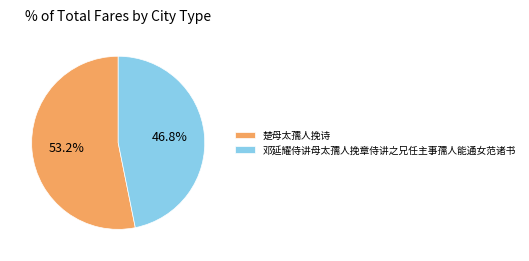

Is it true that 邓延耀侍讲母太孺人挽章侍讲之兄任主事孺人能通女范诸书 is 52% of the pie?

False